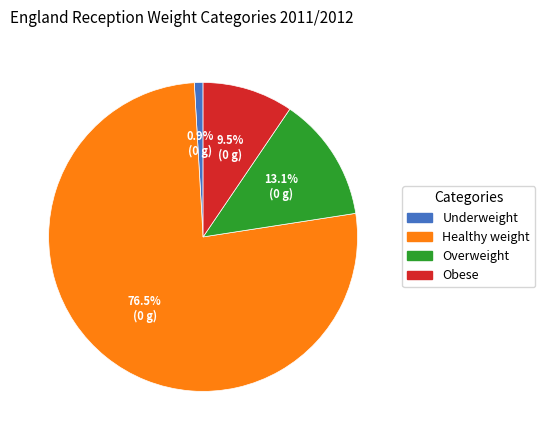

Rank the categories by value from lowest to highest.

Underweight, Obese, Overweight, Healthy weight